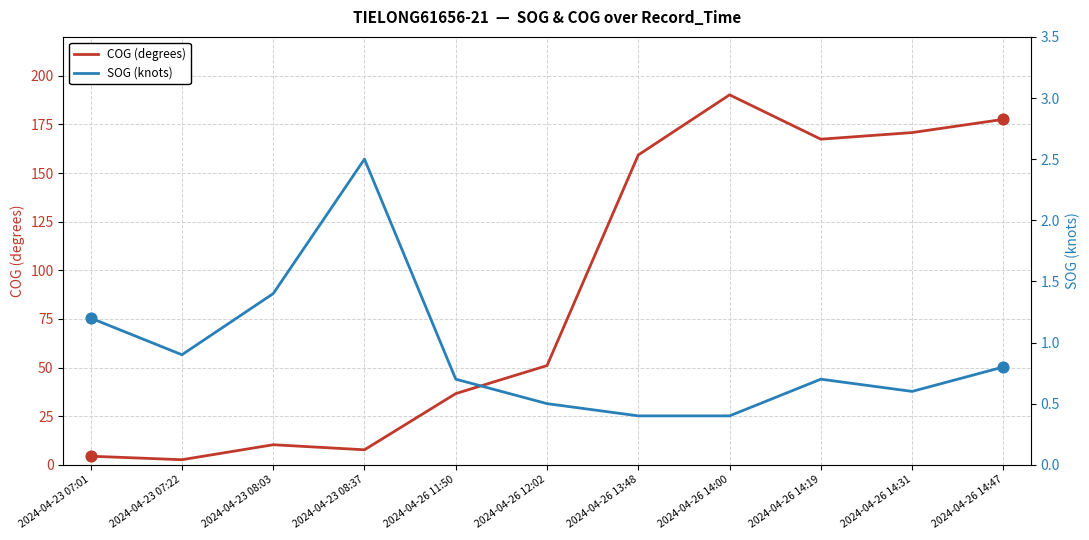

Which series contains the lowest Y value?

SOG (knots)